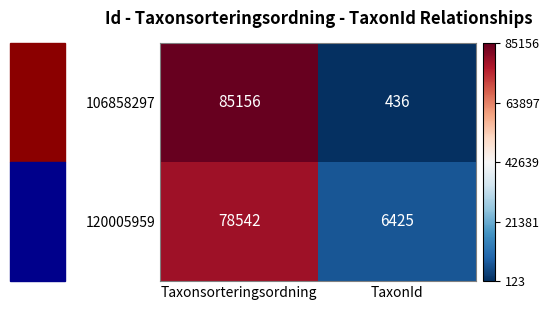

List the series in order of their overall mean, lowest first.

120005959, 106858297